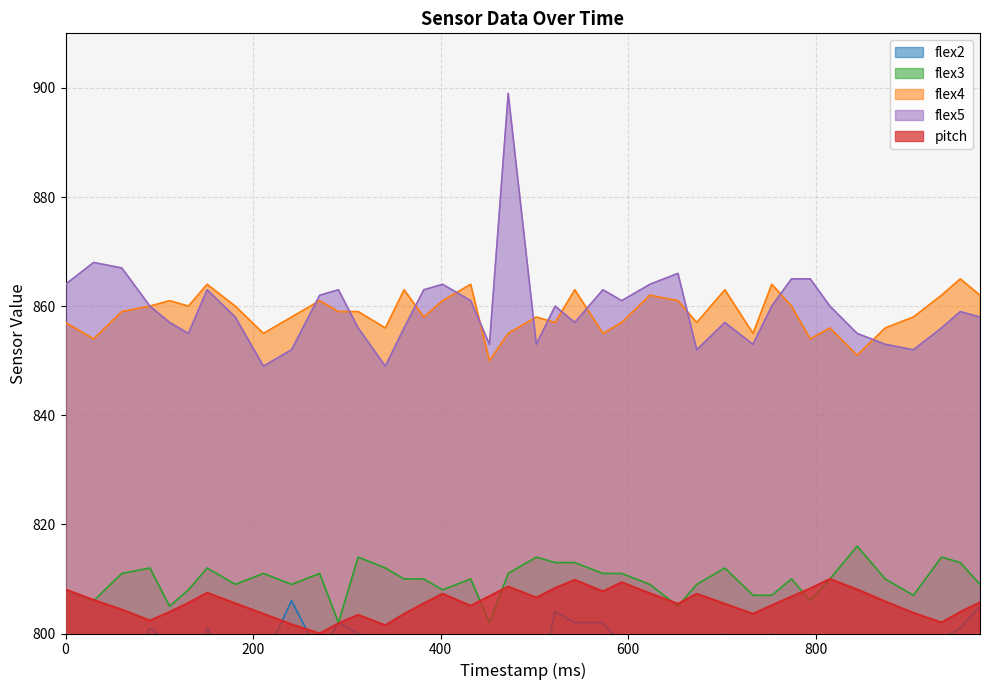

What is the difference between the highest and lowest values at 522?

56.0